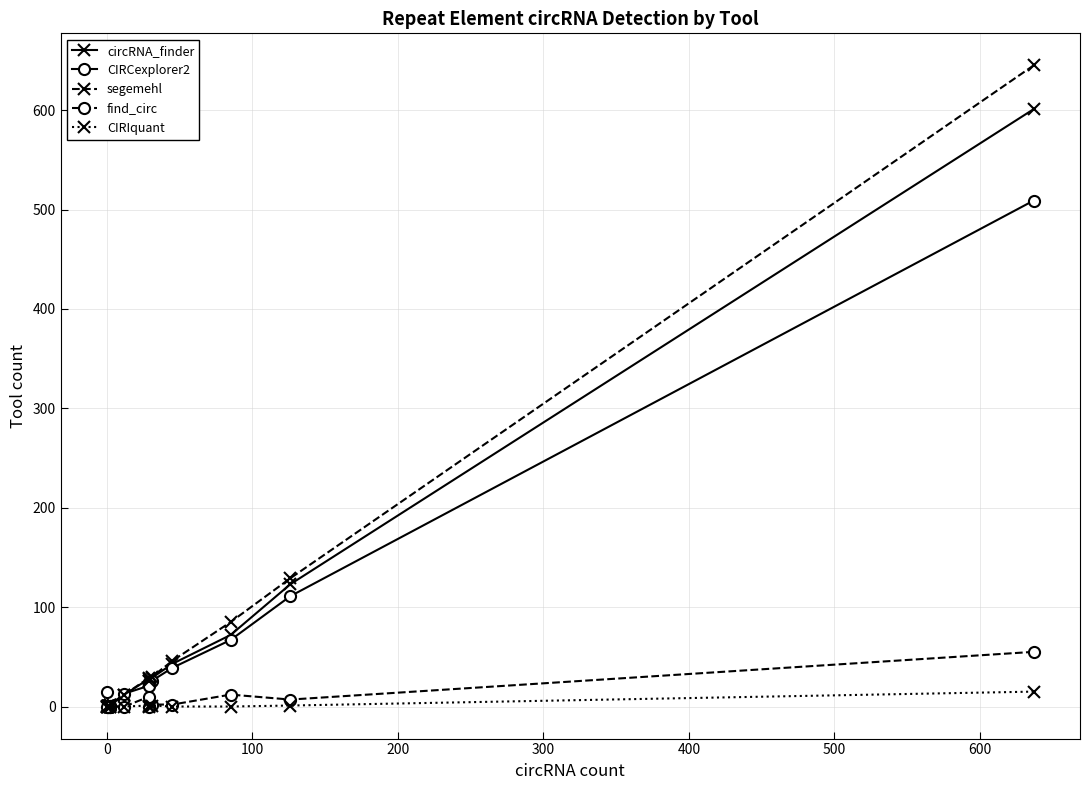

Which series has the largest total across all categories?

segemehl